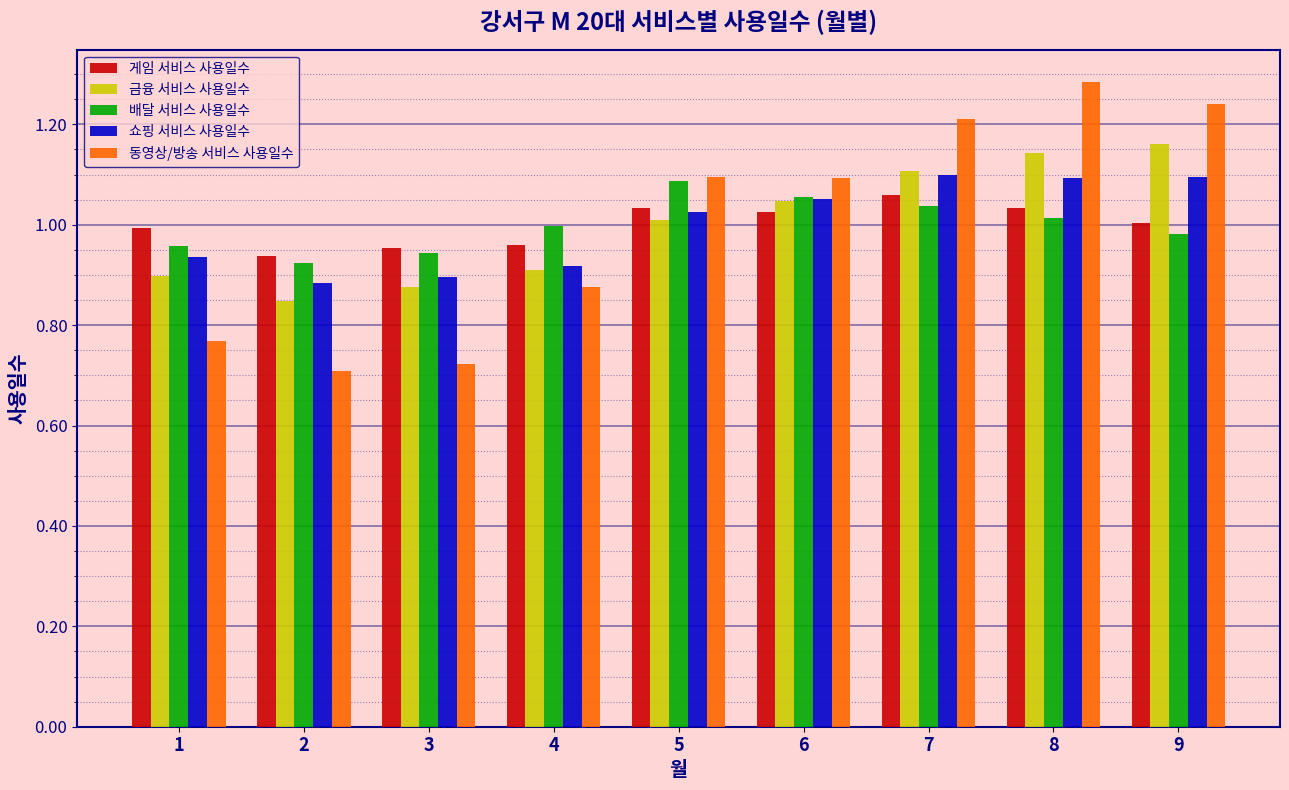

Which category has the highest value in the 배달 서비스 사용일수 series?

5